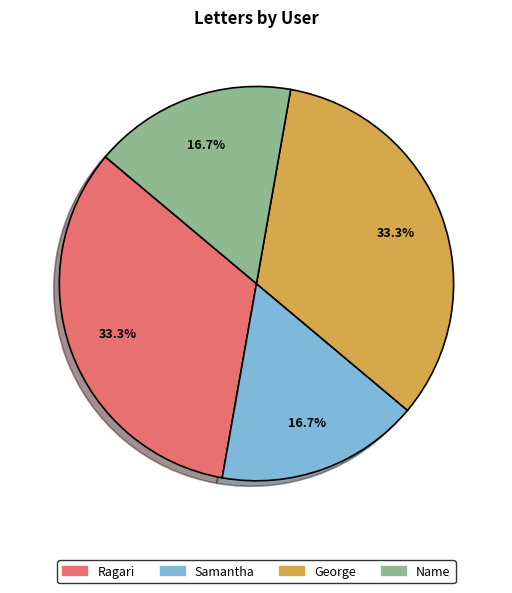

How many segments does this pie chart have?

4